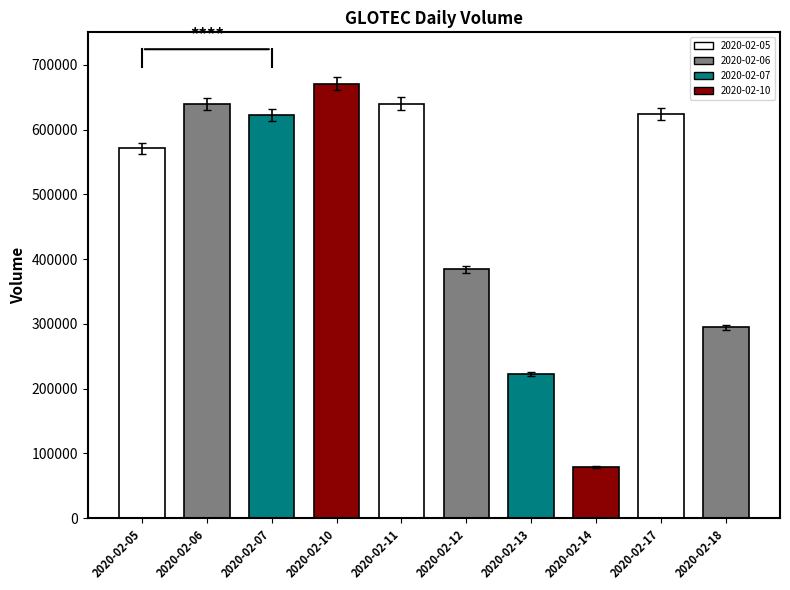

How many bars are there in total?

10